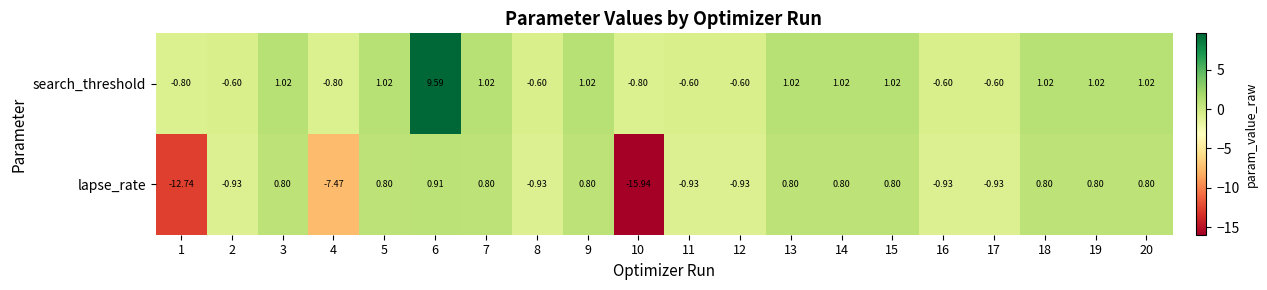

What is the greatest value displayed?

9.6